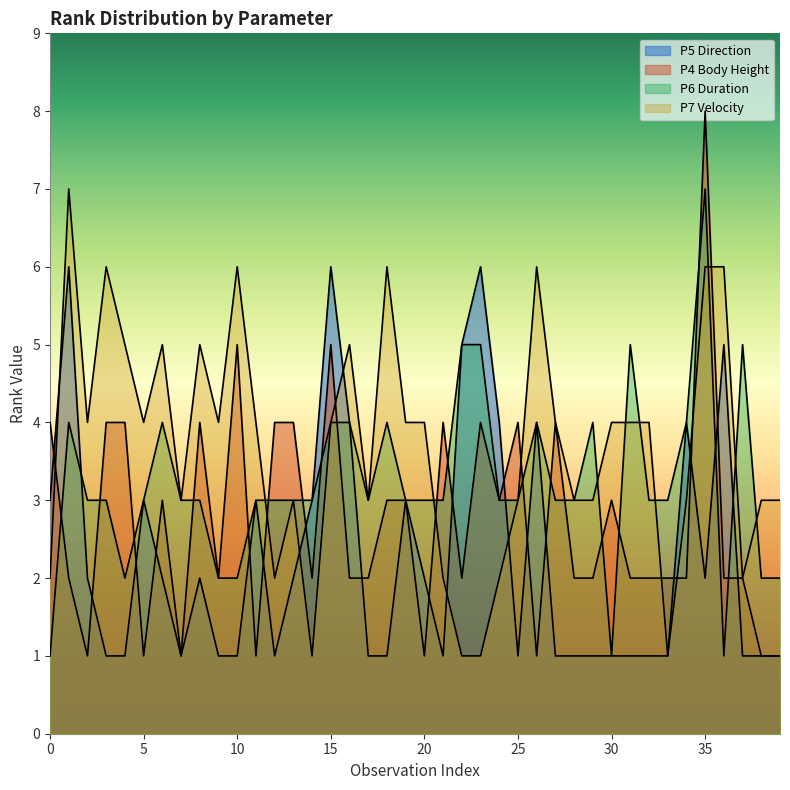

Between 14 and 18, which series saw the biggest shift?

P7 Velocity